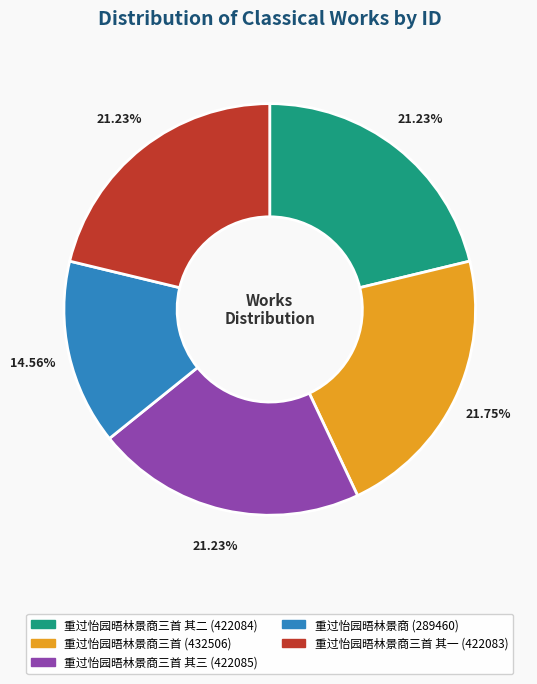

Is there a majority slice in this chart?

No